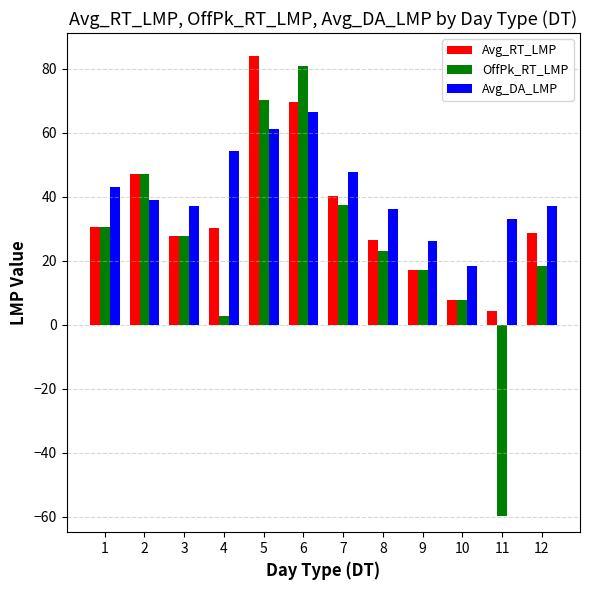

Is the value of OffPk_RT_LMP at 10 greater than the value of Avg_DA_LMP at 7?

No